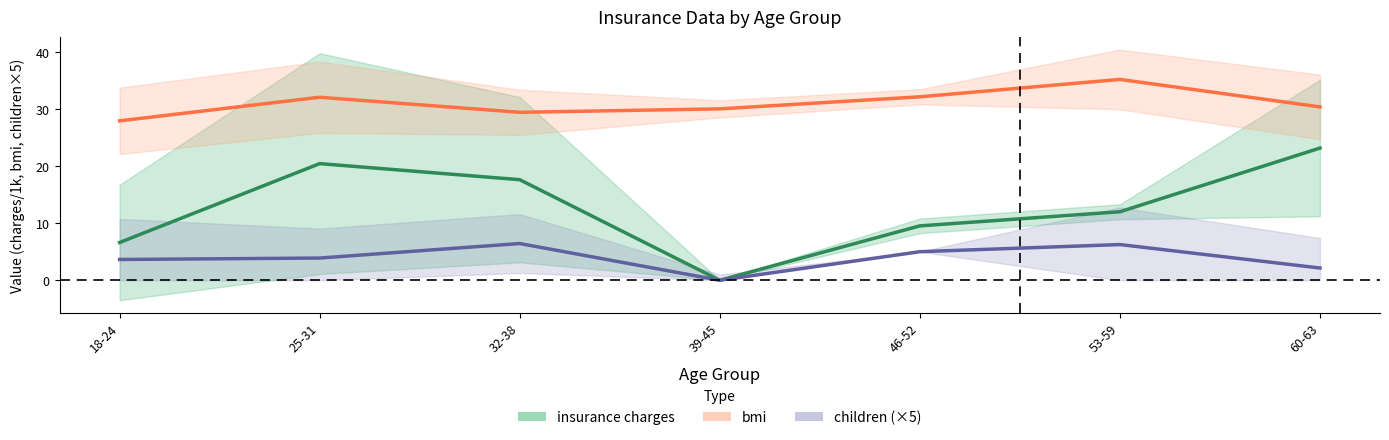

Reading right to left, extract all data points from this chart.

insurance charges: 60-63=23.1	53-59=12.0	46-52=9.5	39-45=0.0	32-38=17.6	25-31=20.4	18-24=6.6
bmi: 60-63=30.3	53-59=35.2	46-52=32.1	39-45=30.0	32-38=29.4	25-31=32.0	18-24=27.9
children (×5): 60-63=2.1	53-59=6.2	46-52=5.0	39-45=0.0	32-38=6.4	25-31=3.9	18-24=3.6